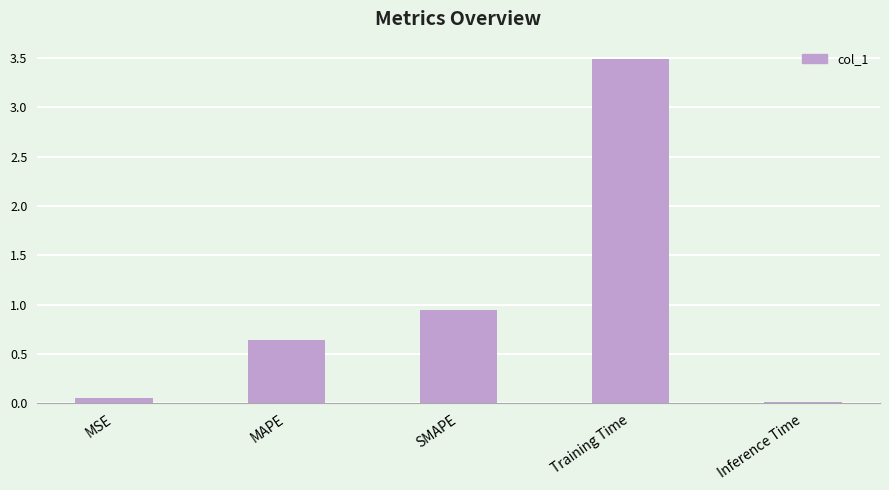

What position from the left is Training Time?

4